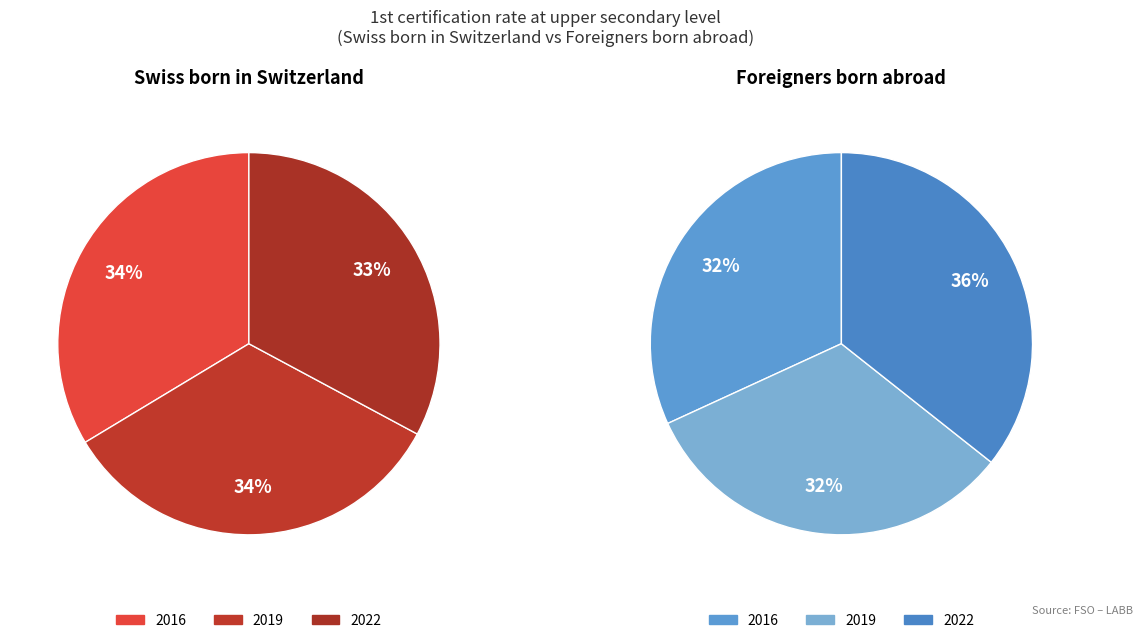

What is the smallest slice in the pie chart?

2016